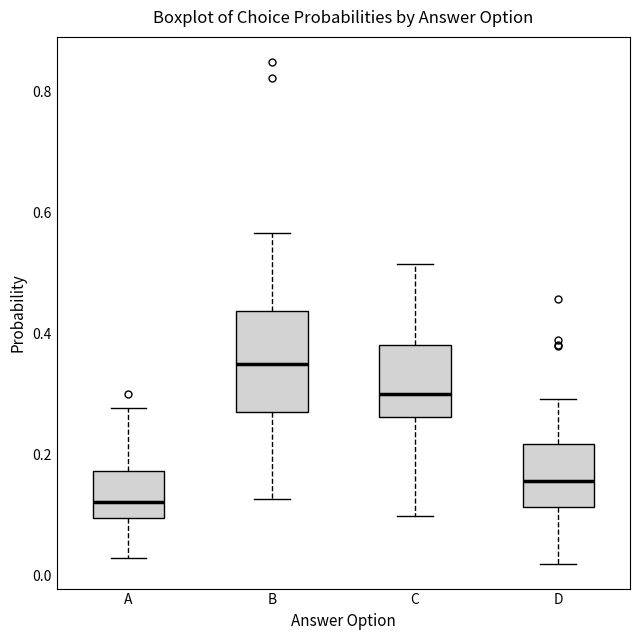

Reading left to right, read every box against the y-axis: the position of its median line, the range the box covers, and the ends of its whiskers. The values are not printed on the chart, so give them approximately, as read against the axis.

A: median 0.12, box 0.10 to 0.18, whiskers 0.02 to 0.28
B: median 0.36, box 0.26 to 0.44, whiskers 0.12 to 0.56
C: median 0.30, box 0.26 to 0.38, whiskers 0.10 to 0.52
D: median 0.16, box 0.12 to 0.22, whiskers 0.02 to 0.30